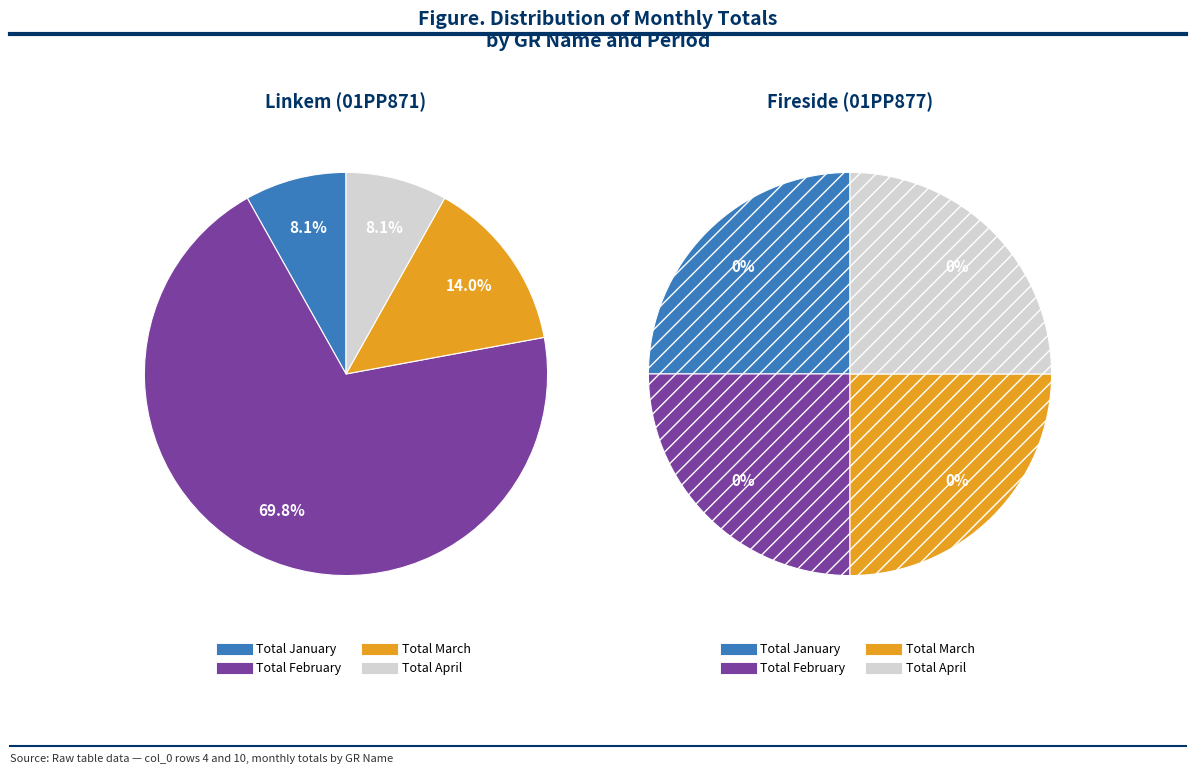

What is the majority slice?

Total February